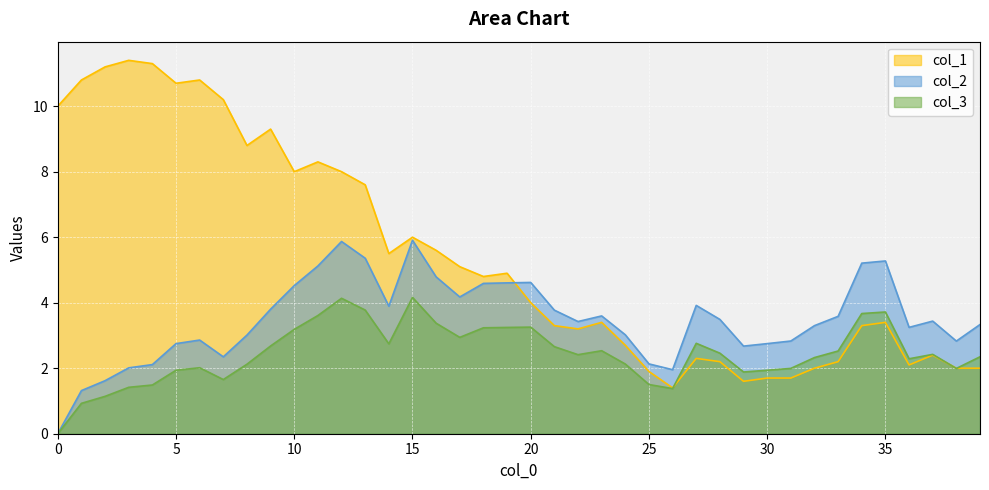

The value of col_1 at 15 is 1.6. True or false?

False